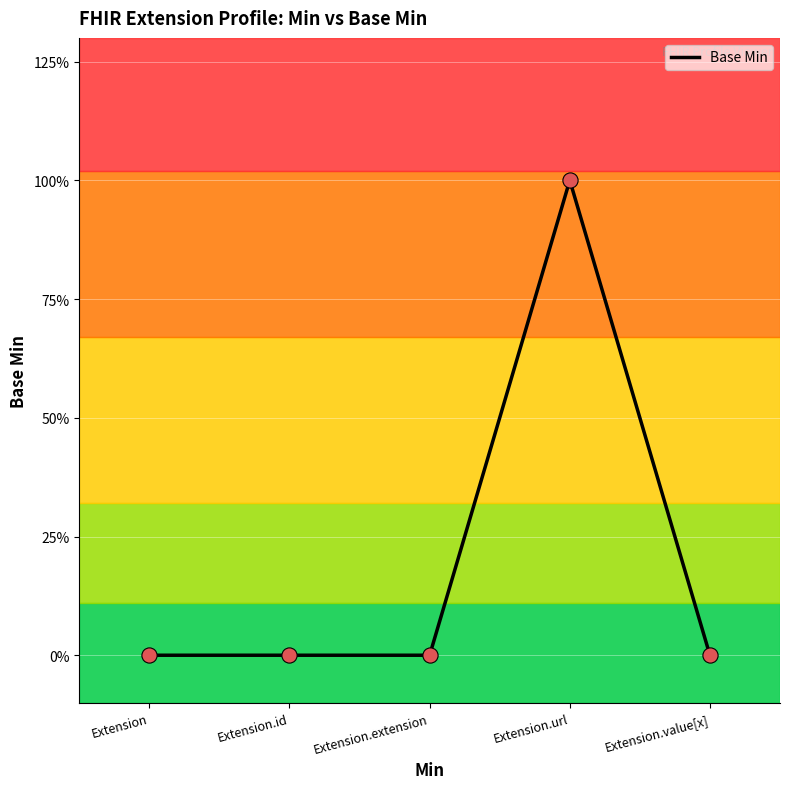

Between Extension.url and Extension, which is larger?

Extension.url